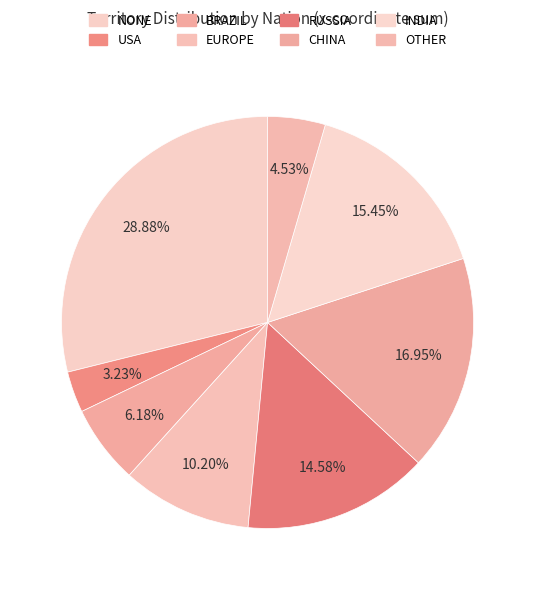

To the nearest percent, what is the average slice percentage?

12%